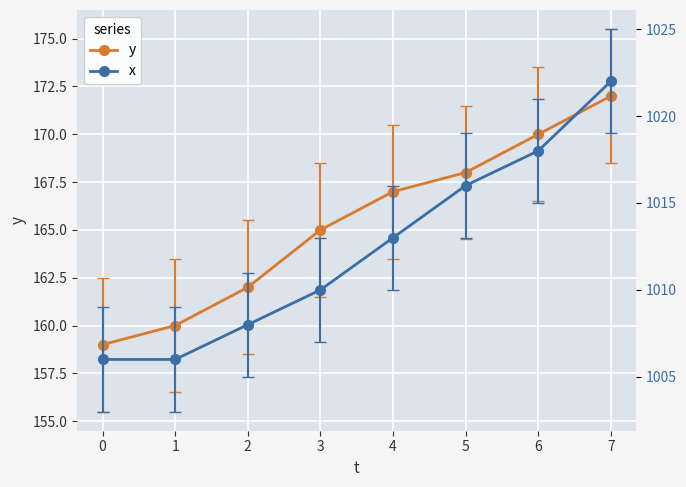

What is the sum of the y values at 3 and 1?

325